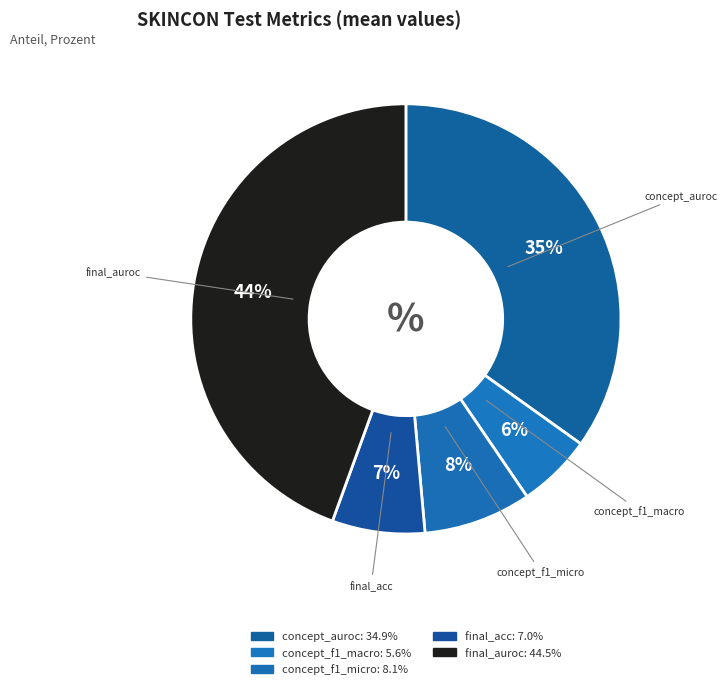

How many segments does this pie chart have?

5